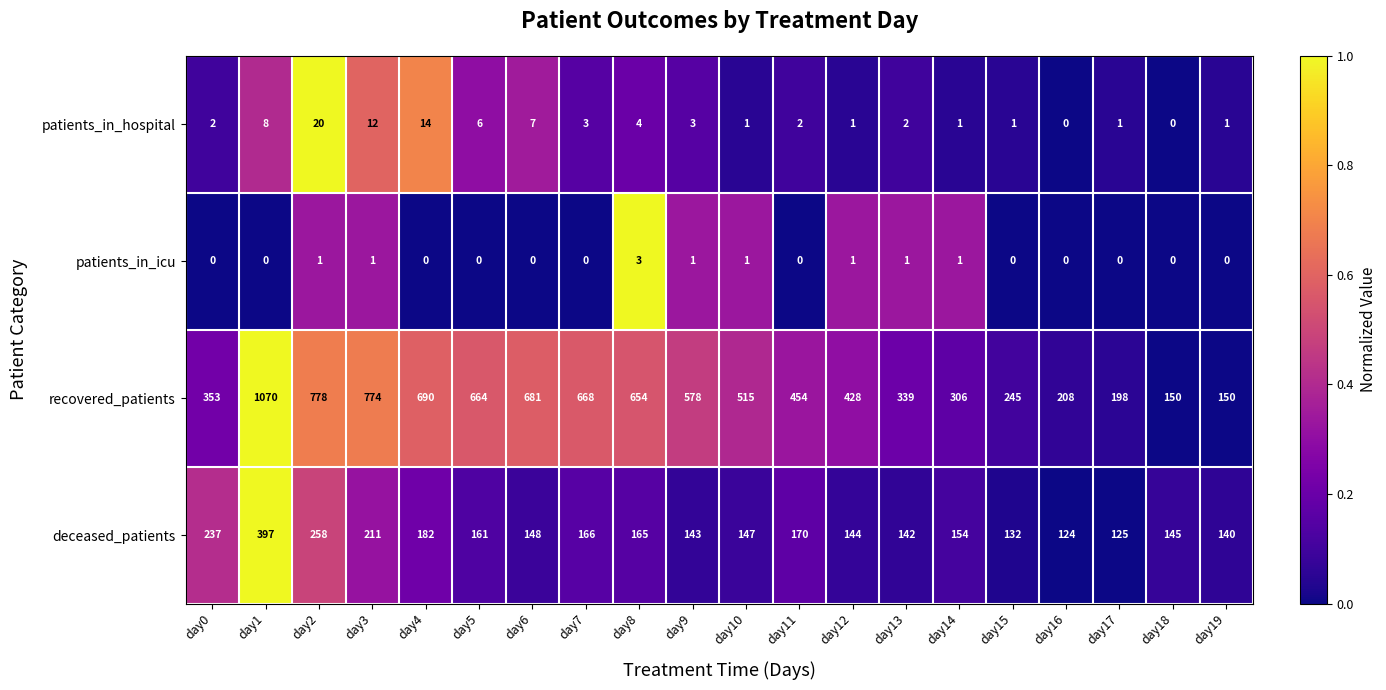

Count the number of data series in this chart.

4